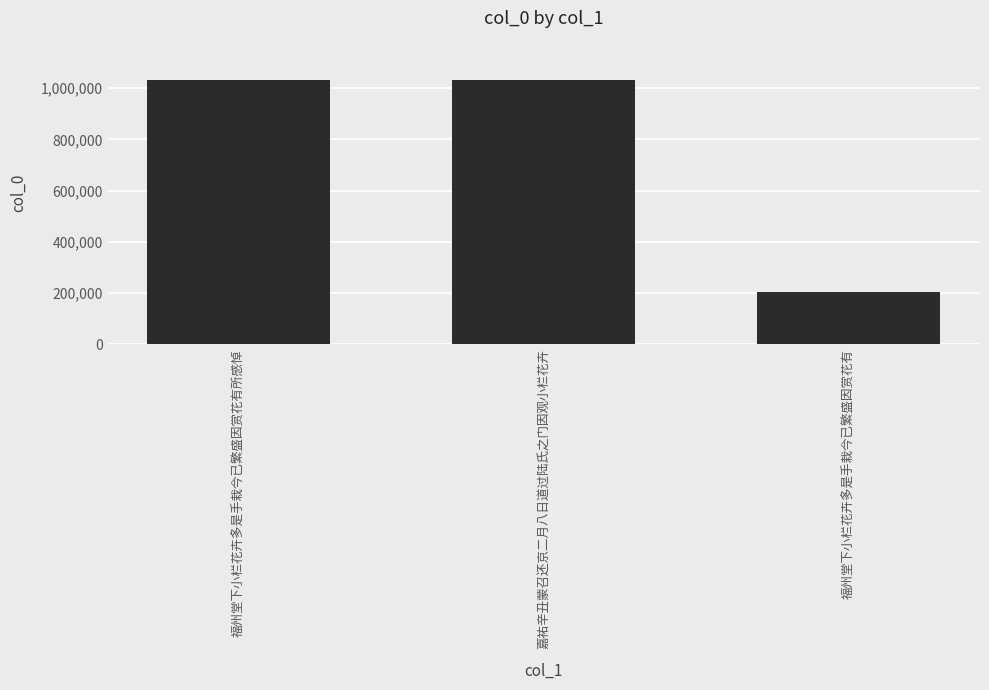

What position from the right is 嘉祐辛丑蒙召还京二月八日道过陆氏之门因观小栏花卉?

2